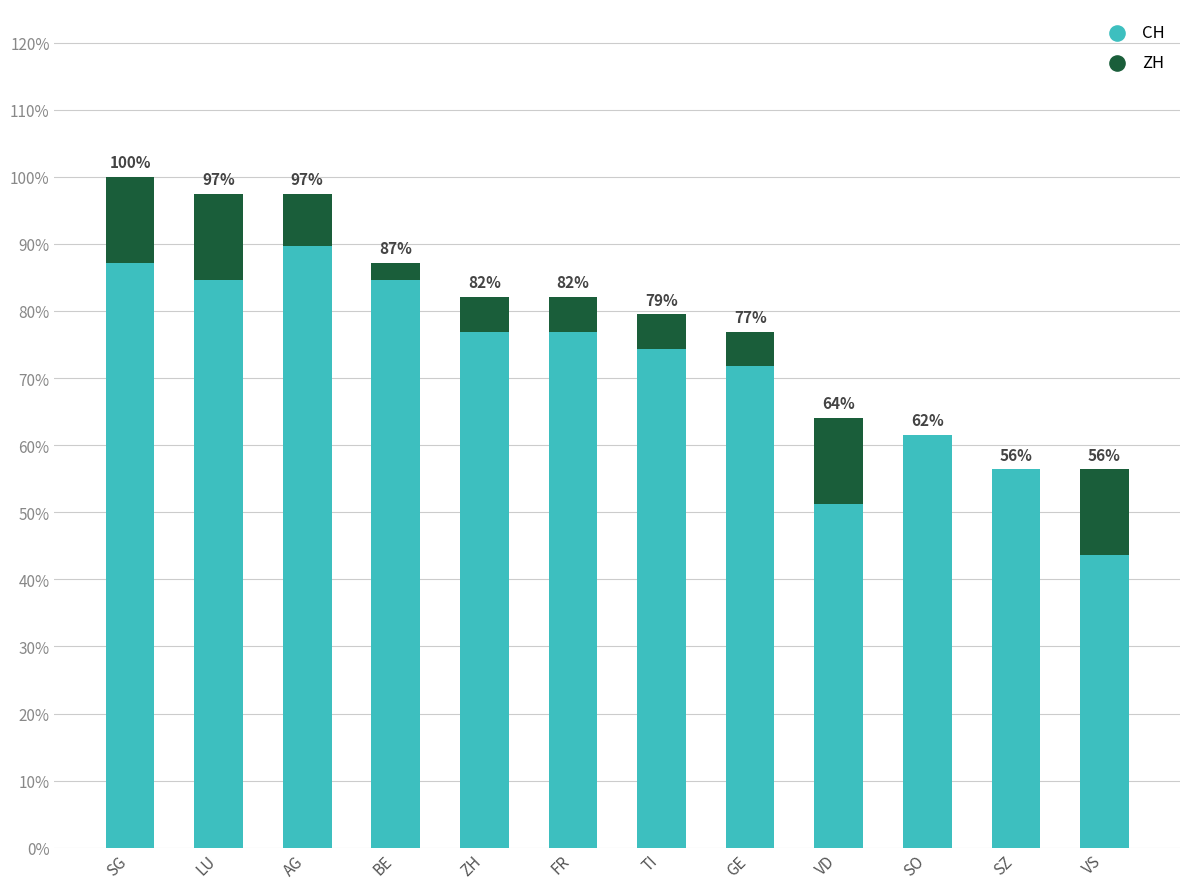

Are the bars horizontal?

No